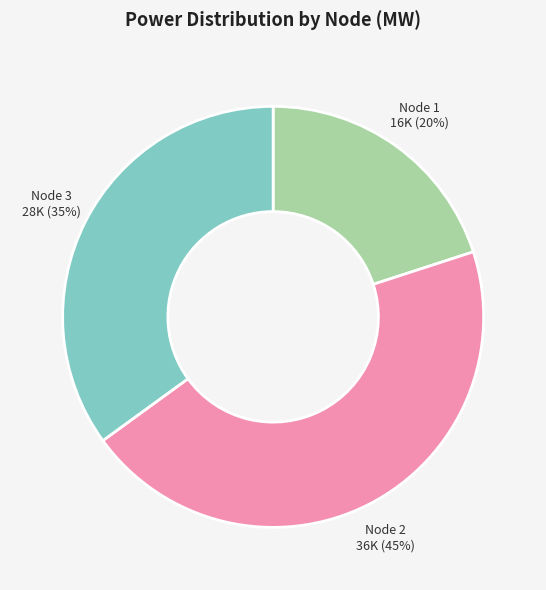

Approximately how many times larger is the value at Node 2 compared to Node 3?

1.3